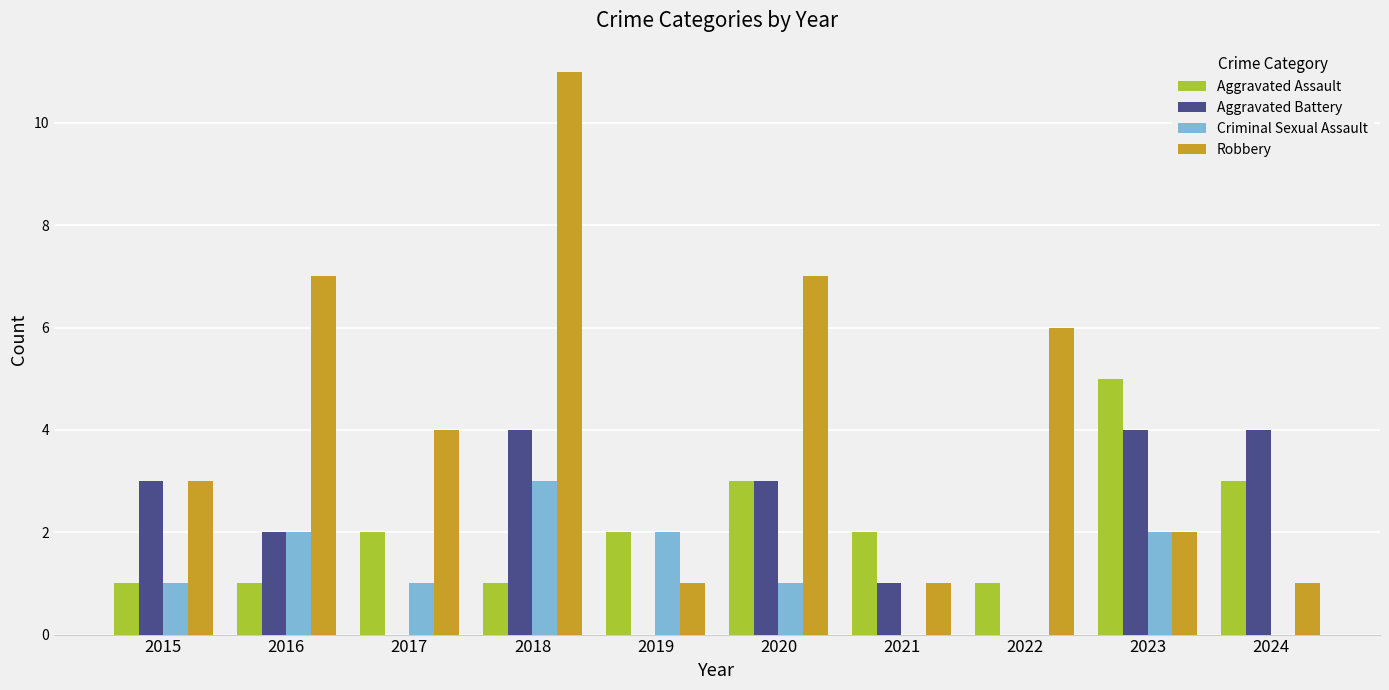

The value of Robbery at 2024 is 1. True or false?

True